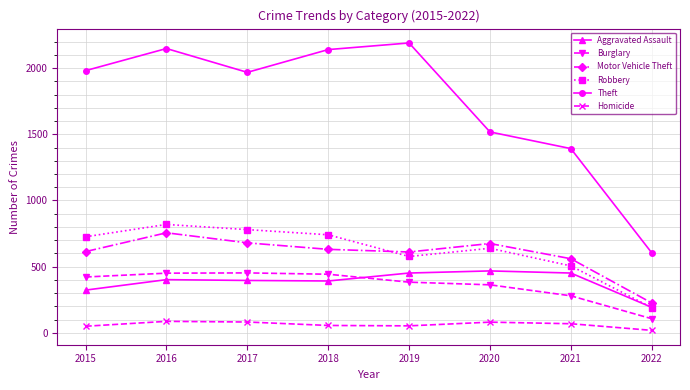

In Theft, how many points are lower than both neighbors (excluding endpoints)?

1